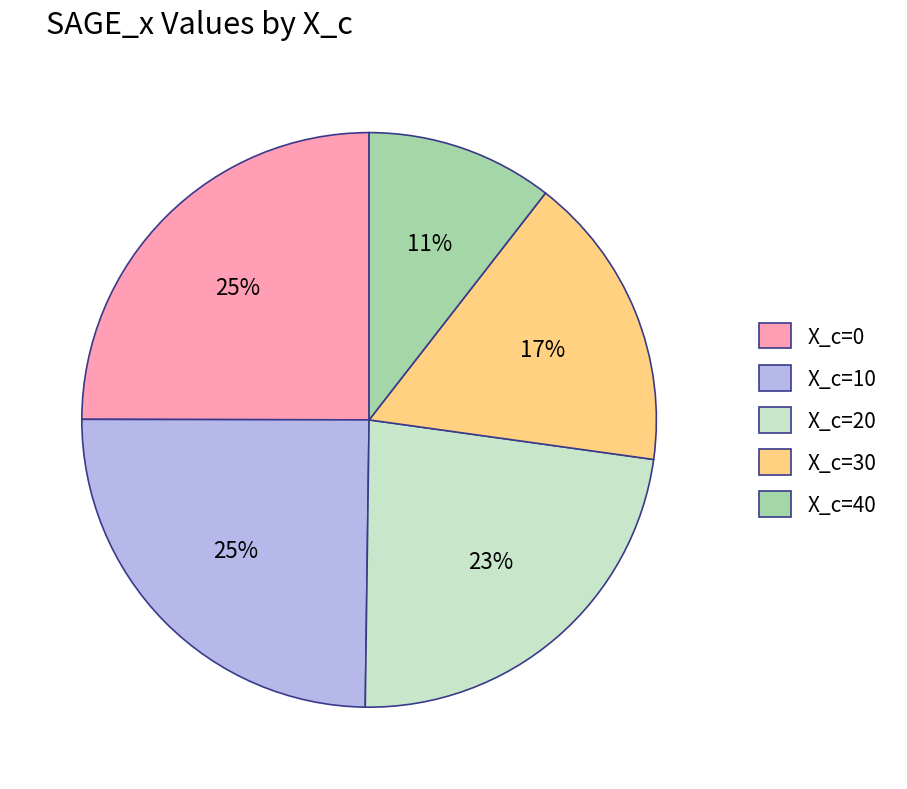

How many slices are in this pie chart?

5